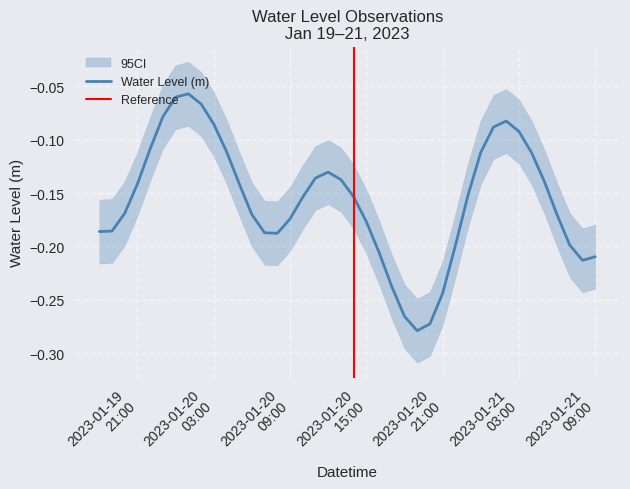

Is this an area chart (filled region under the line)?

No